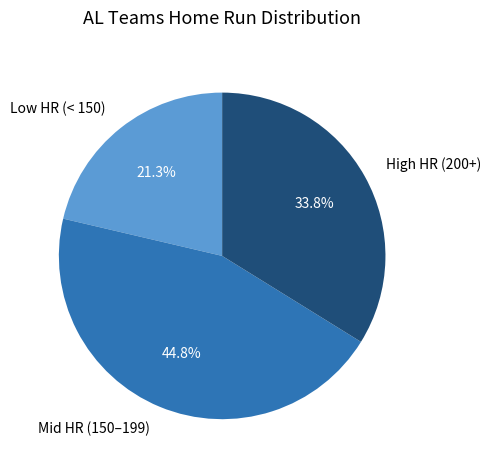

Is there a majority slice in this chart?

No